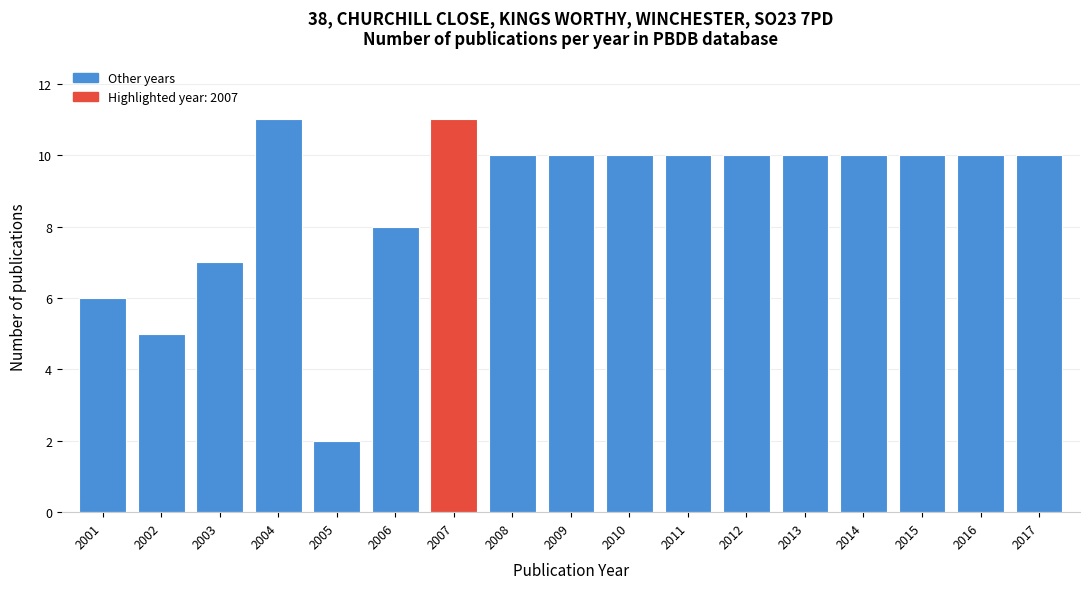

Reading left to right, list all the values displayed in this chart.

6	5	7	11	2	8	11	10	10	10	10	10	10	10	10	10	10